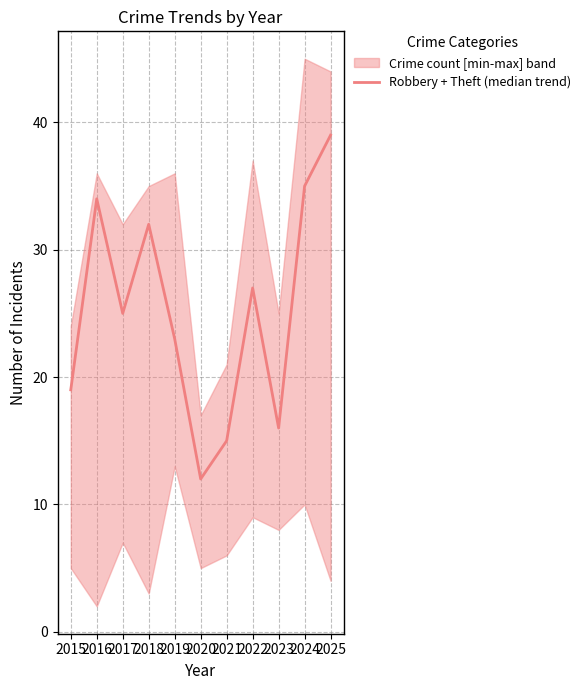

How many lines are shown in the chart?

1